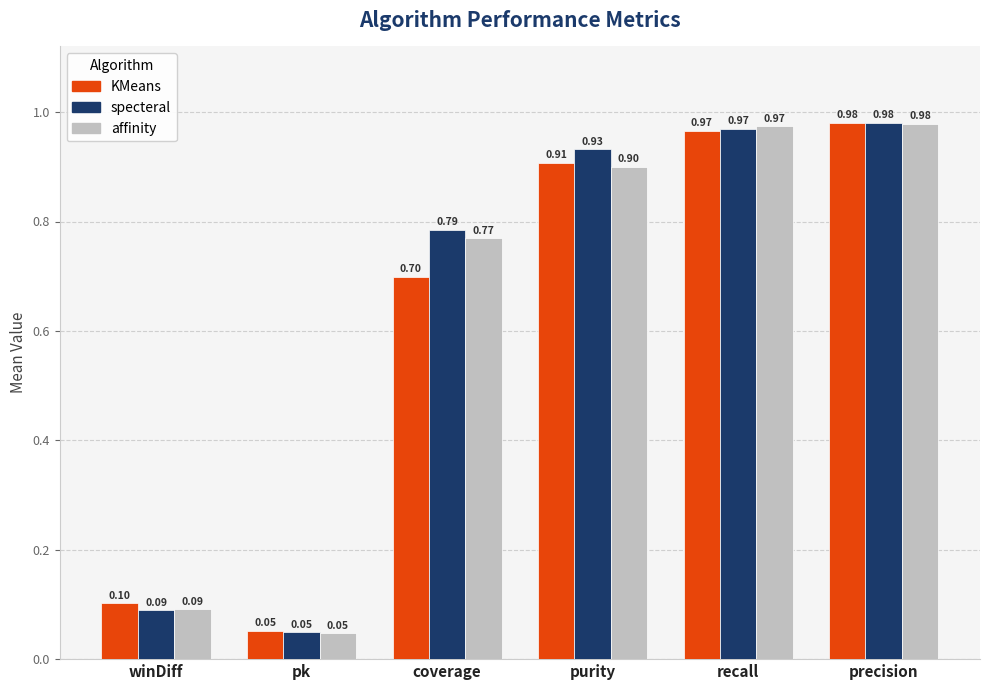

What is the difference between the specteral values at coverage and winDiff?

0.7